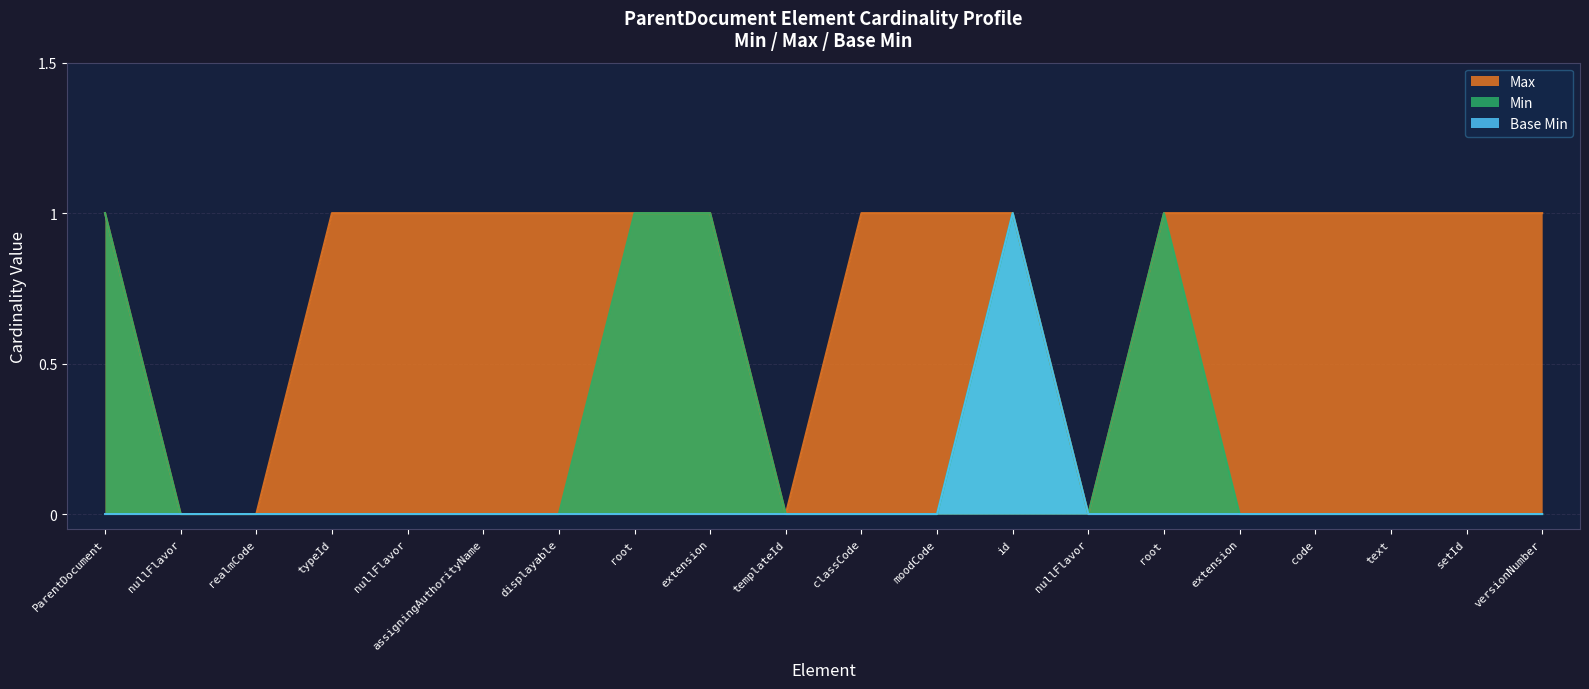

The Max series shows 1 at moodCode. True or false?

True